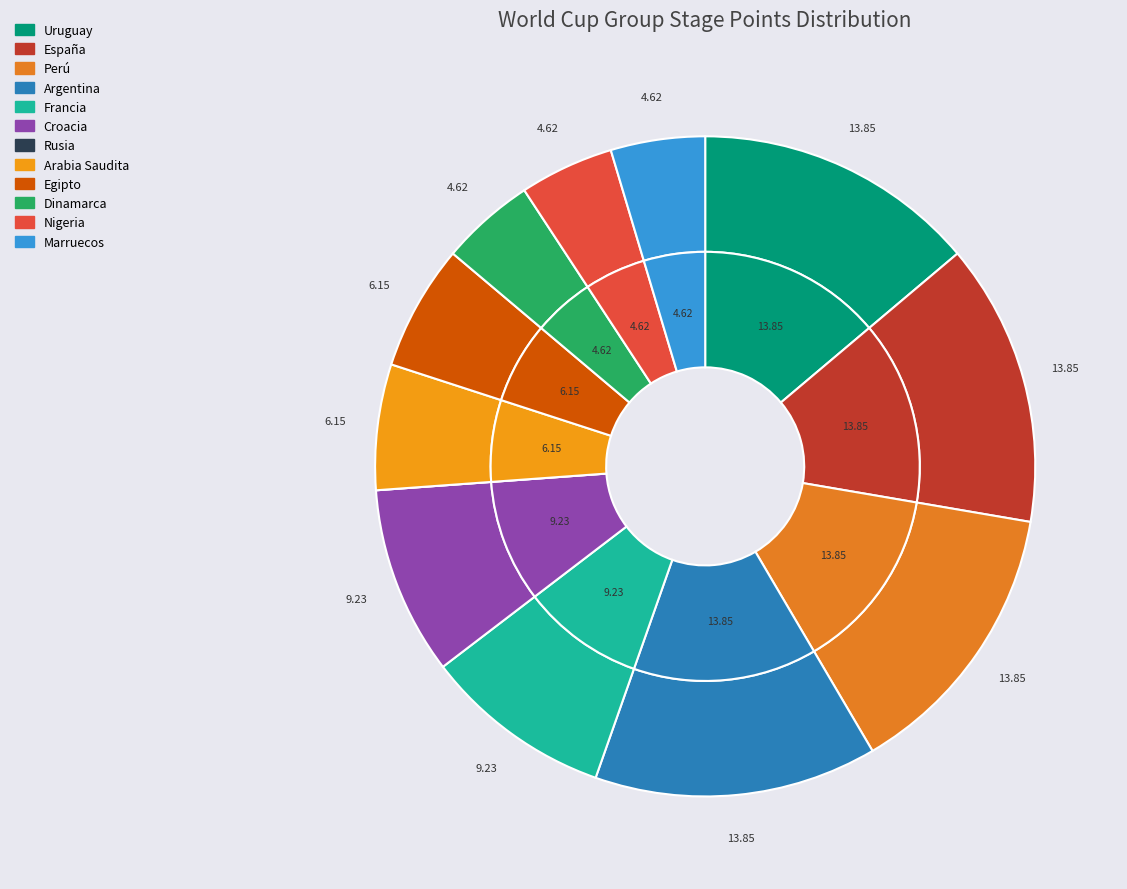

Combined, what portion of the pie is Arabia Saudita and Francia?

15.4%